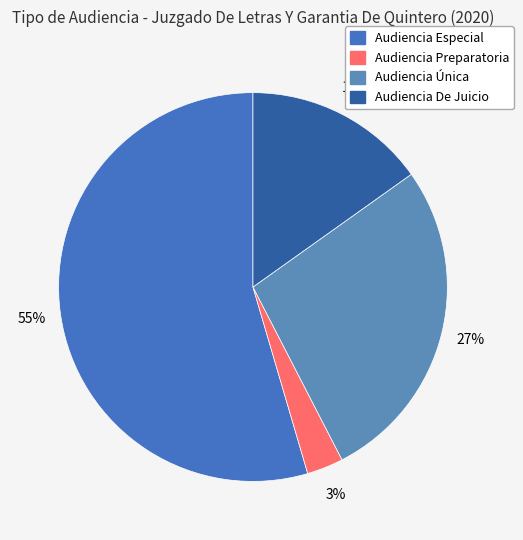

Combined, do Audiencia Especial and Audiencia Única account for over 50%?

Yes